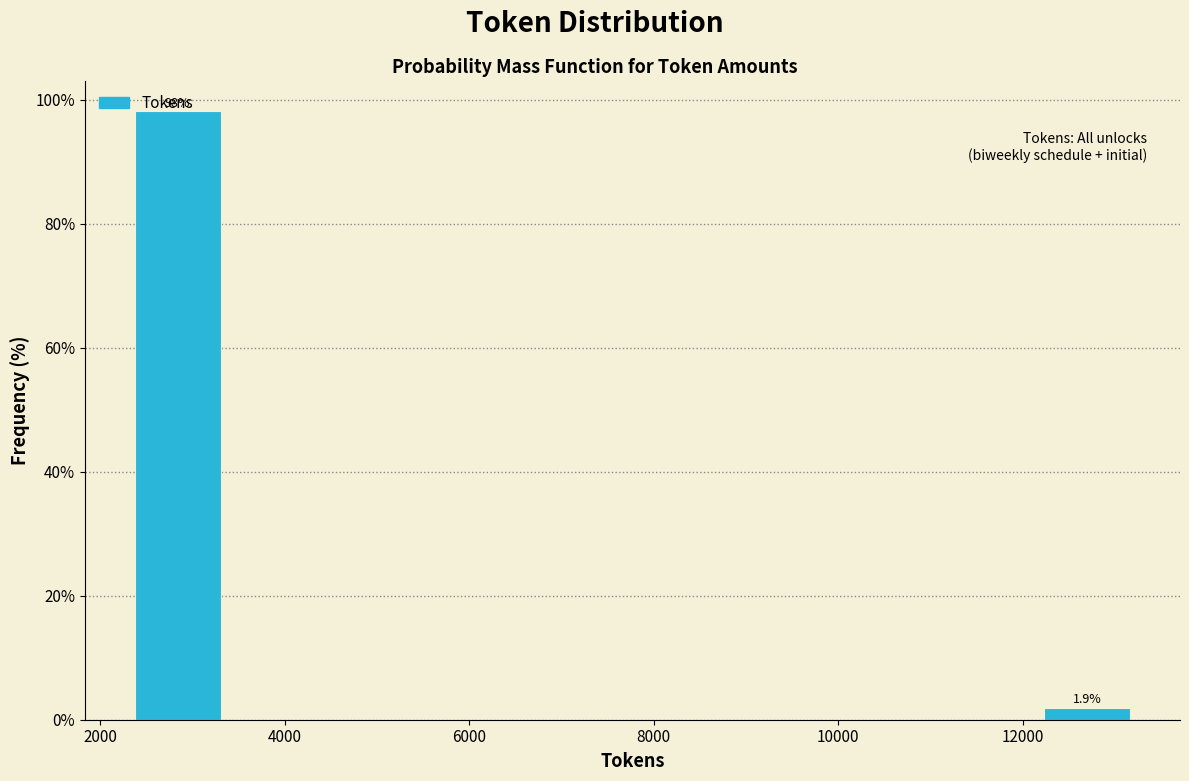

Over which range of the x-axis is the bar tallest?

2200 to 3400